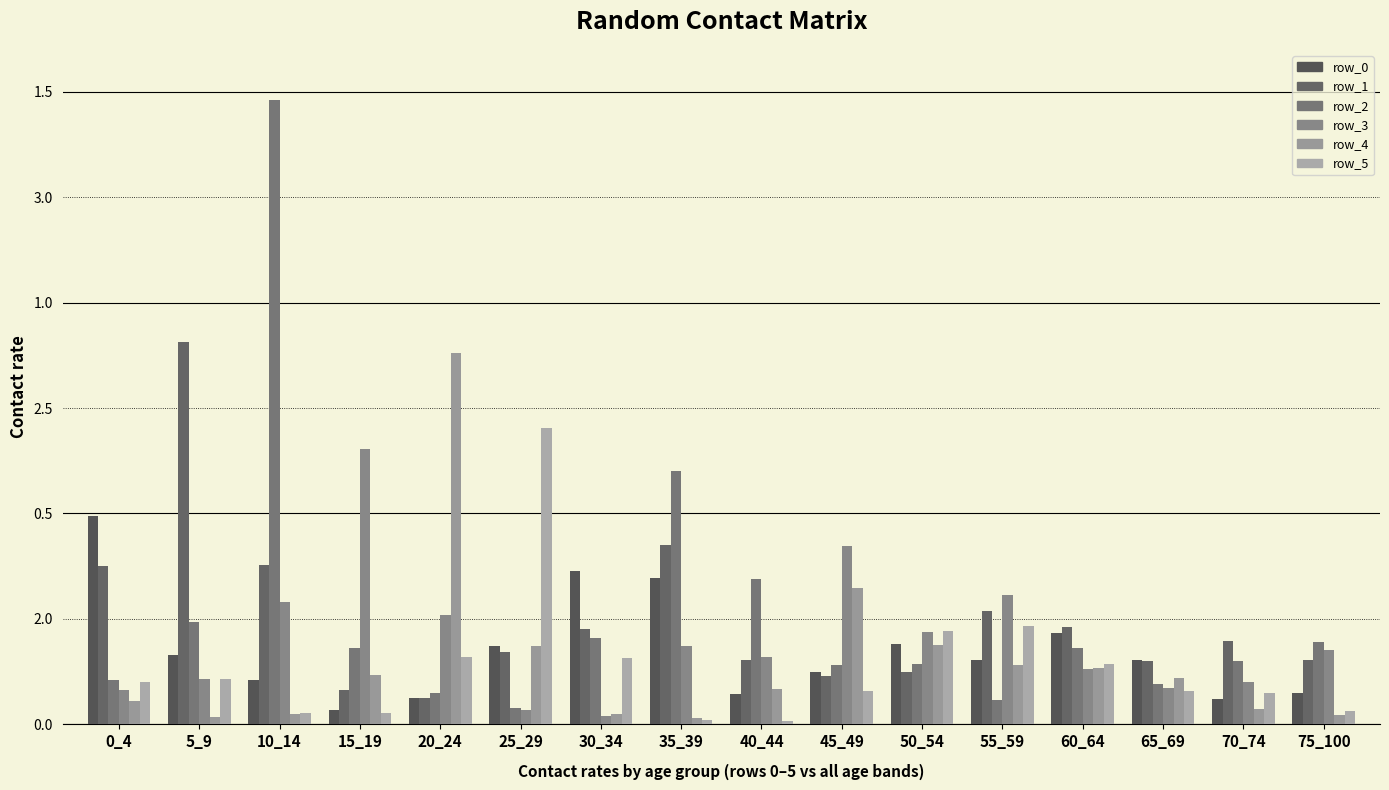

At which label is row_1 closest to 0?

20_24